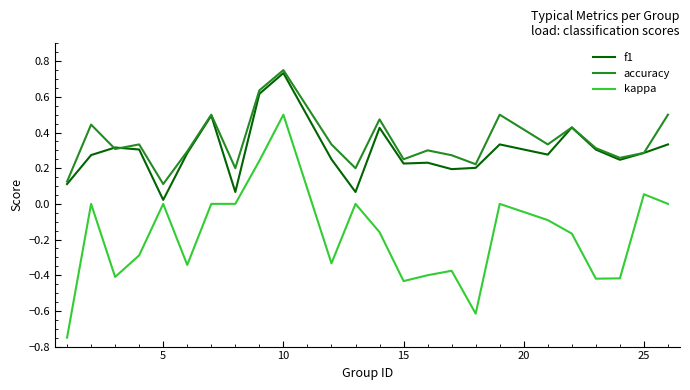

Which series has the widest spread of values?

kappa